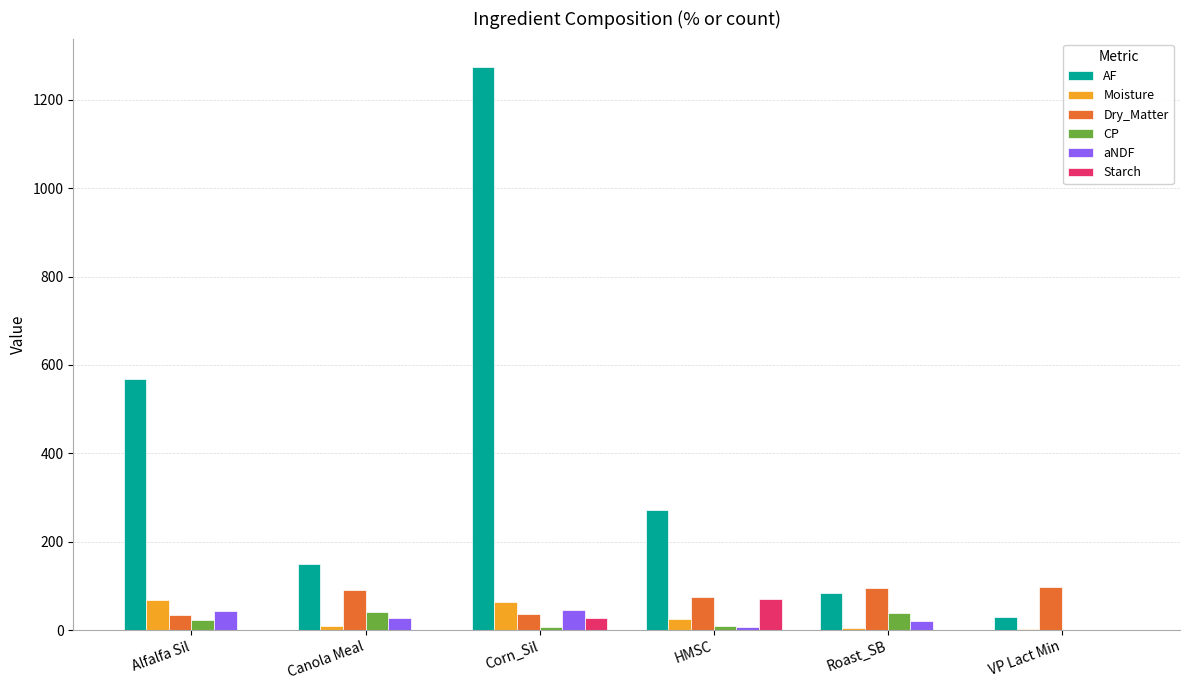

How many values in the Moisture series exceed 25?

3